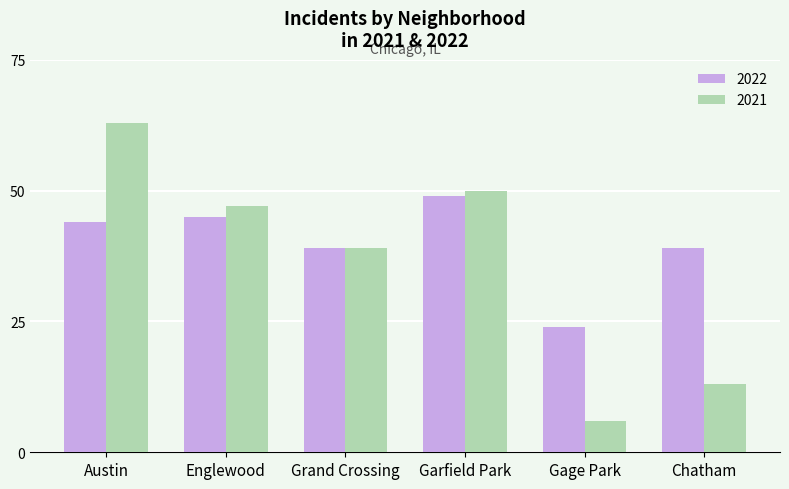

What is the sum of all 2022 values?

240